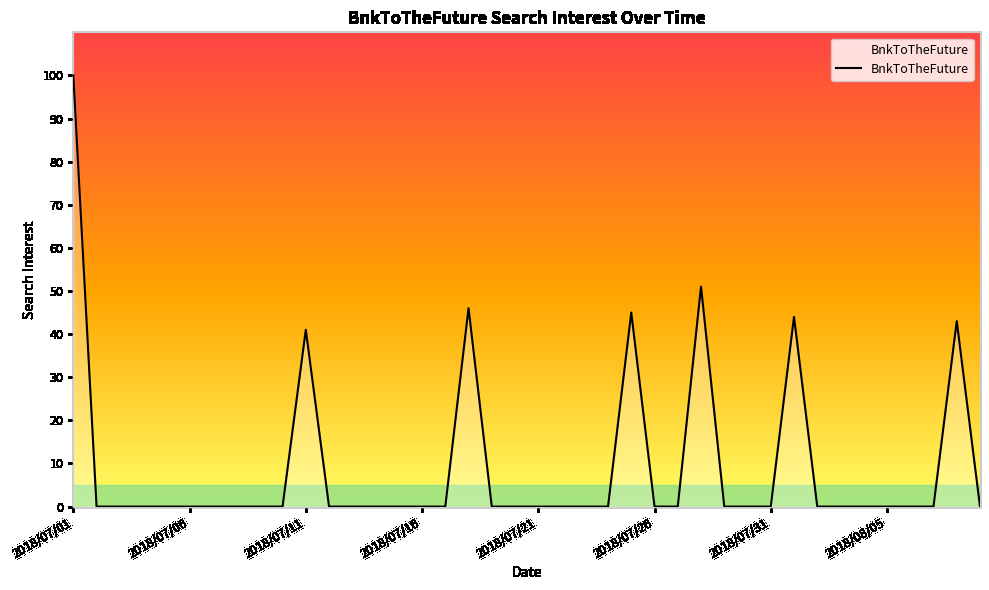

True or false: there are more than 1 points higher than both neighbors.

True